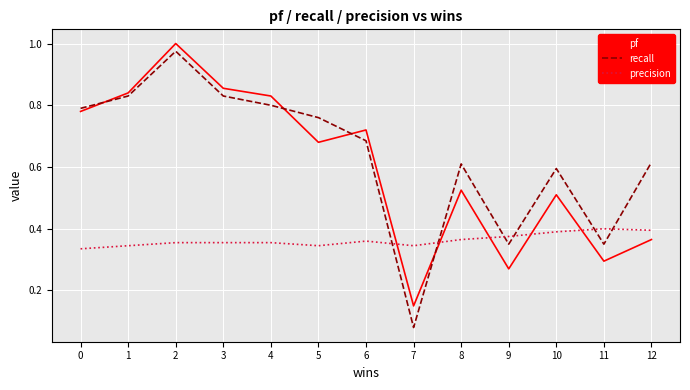

The value of recall at 3 is 0.8. True or false?

True